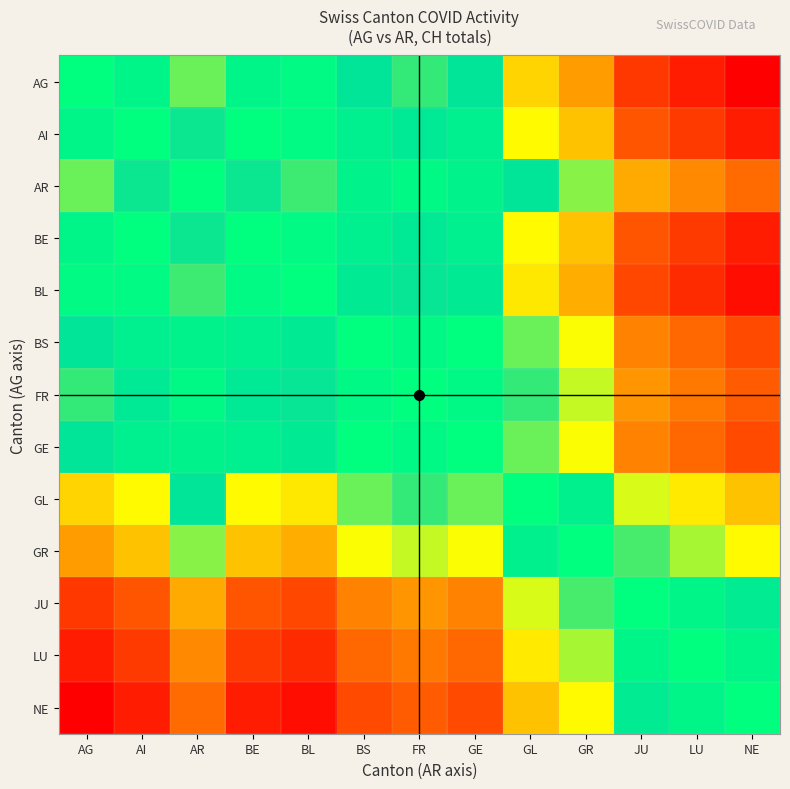

Reading left to right, list all the values displayed in this chart.

AG: AG=0.0	AI=0.1	AR=0.3	BE=0.1	BL=0.0	BS=0.2	FR=0.3	GE=0.2	GL=0.5	GR=0.7	JU=1.0	LU=1.0	NE=1.1
AI: AG=-0.1	AI=0.0	AR=0.2	BE=0.0	BL=-0.0	BS=0.1	FR=0.2	GE=0.1	GL=0.5	GR=0.6	JU=0.9	LU=1.0	NE=1.0
AR: AG=-0.3	AI=-0.2	AR=0.0	BE=-0.2	BL=-0.3	BS=-0.1	FR=-0.1	GE=-0.1	GL=0.2	GR=0.3	JU=0.6	LU=0.7	NE=0.8
BE: AG=-0.1	AI=0.0	AR=0.2	BE=0.0	BL=-0.0	BS=0.1	FR=0.2	GE=0.1	GL=0.5	GR=0.6	JU=0.9	LU=1.0	NE=1.0
BL: AG=-0.0	AI=0.0	AR=0.3	BE=0.0	BL=0.0	BS=0.2	FR=0.2	GE=0.2	GL=0.5	GR=0.6	JU=0.9	LU=1.0	NE=1.1
BS: AG=-0.2	AI=-0.1	AR=0.1	BE=-0.1	BL=-0.2	BS=0.0	FR=0.0	GE=0.0	GL=0.3	GR=0.4	JU=0.7	LU=0.8	NE=0.9
FR: AG=-0.3	AI=-0.2	AR=0.1	BE=-0.2	BL=-0.2	BS=-0.0	FR=0.0	GE=-0.0	GL=0.3	GR=0.4	JU=0.7	LU=0.8	NE=0.9
GE: AG=-0.2	AI=-0.1	AR=0.1	BE=-0.1	BL=-0.2	BS=0.0	FR=0.0	GE=0.0	GL=0.3	GR=0.4	JU=0.7	LU=0.8	NE=0.9
GL: AG=-0.5	AI=-0.5	AR=-0.2	BE=-0.5	BL=-0.5	BS=-0.3	FR=-0.3	GE=-0.3	GL=0.0	GR=0.1	JU=0.4	LU=0.5	NE=0.6
GR: AG=-0.7	AI=-0.6	AR=-0.3	BE=-0.6	BL=-0.6	BS=-0.4	FR=-0.4	GE=-0.4	GL=-0.1	GR=0.0	JU=0.3	LU=0.4	NE=0.5
JU: AG=-1.0	AI=-0.9	AR=-0.6	BE=-0.9	BL=-0.9	BS=-0.7	FR=-0.7	GE=-0.7	GL=-0.4	GR=-0.3	JU=0.0	LU=0.1	NE=0.2
LU: AG=-1.0	AI=-1.0	AR=-0.7	BE=-1.0	BL=-1.0	BS=-0.8	FR=-0.8	GE=-0.8	GL=-0.5	GR=-0.4	JU=-0.1	LU=0.0	NE=0.1
NE: AG=-1.1	AI=-1.0	AR=-0.8	BE=-1.0	BL=-1.1	BS=-0.9	FR=-0.9	GE=-0.9	GL=-0.6	GR=-0.5	JU=-0.2	LU=-0.1	NE=0.0